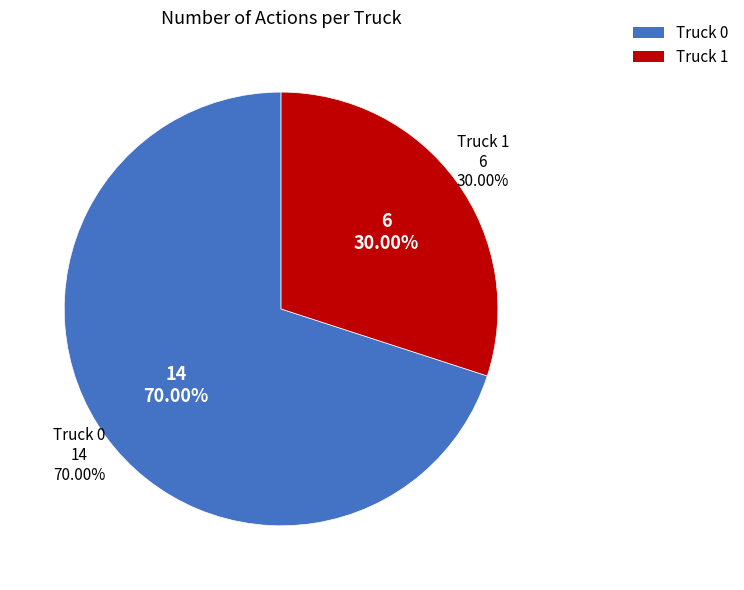

Does Truck 1 represent more than half of the total?

No